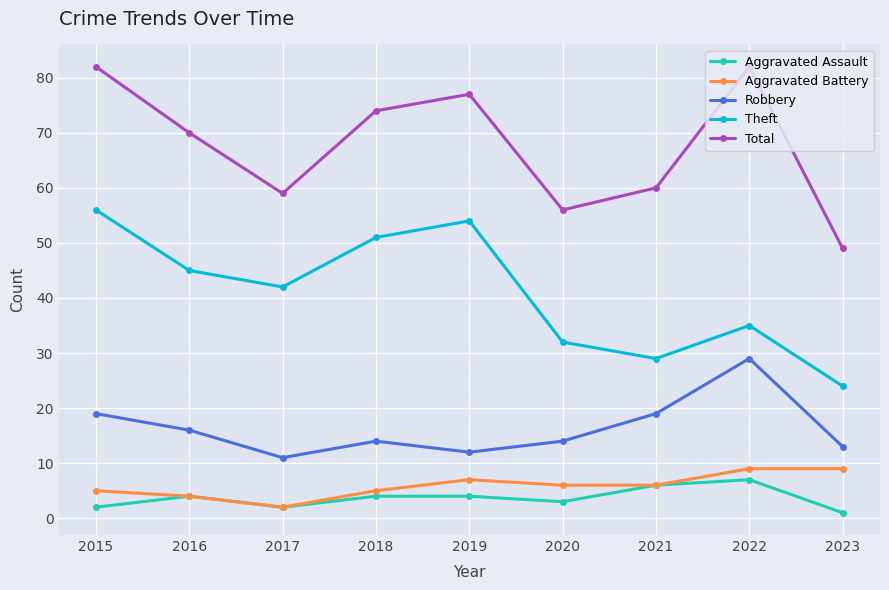

The Robbery series shows 8 at 2018. True or false?

False